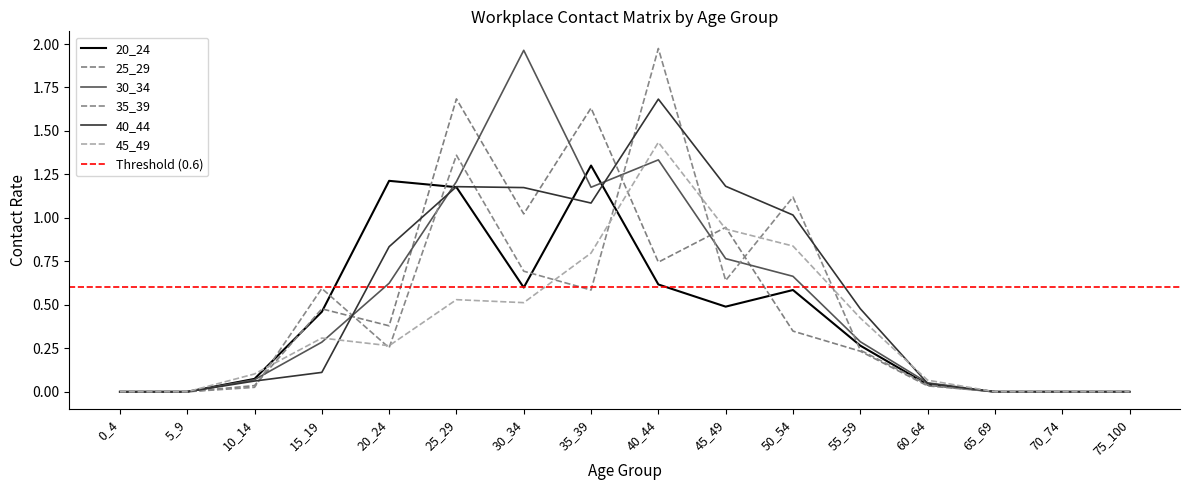

The 35_39 series shows 0.6 at 35_39. True or false?

True